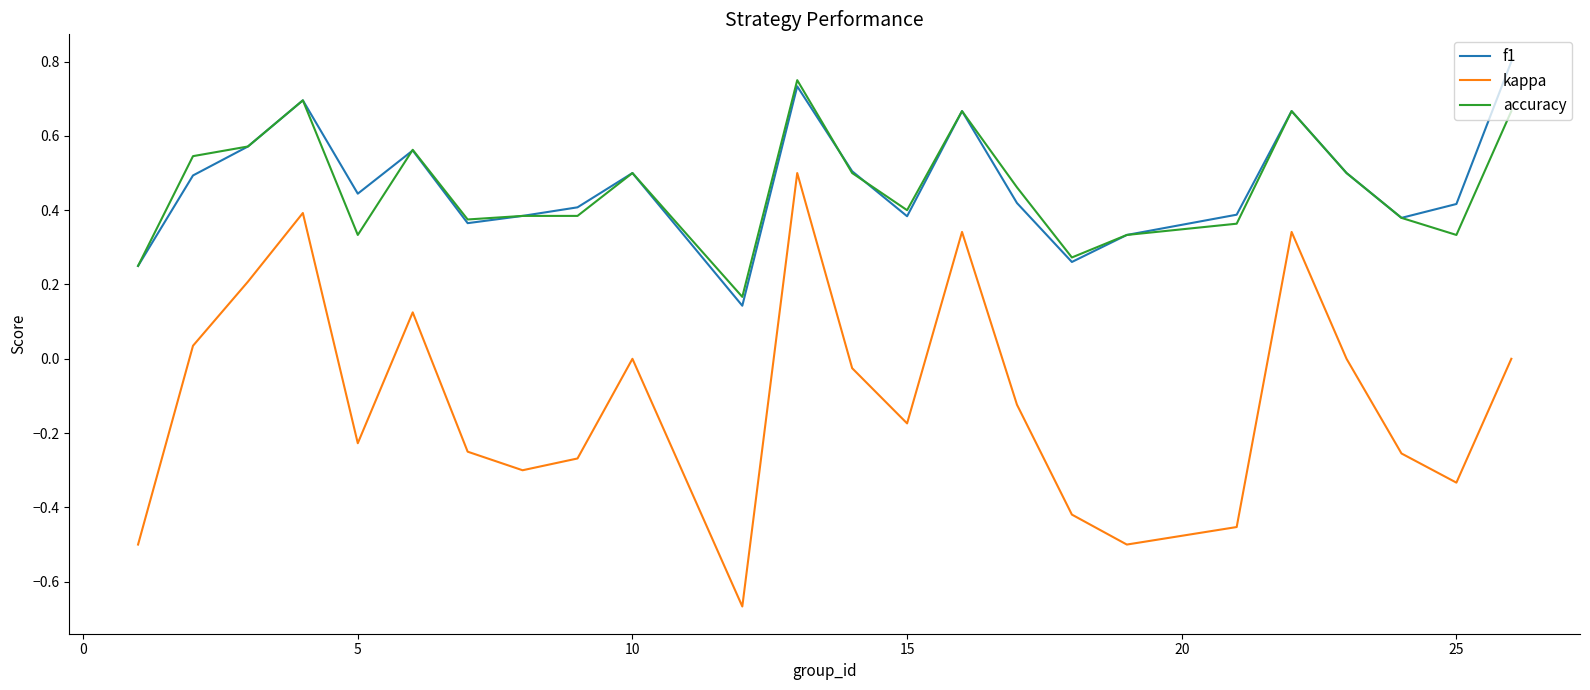

What are all the series names shown in the legend?

f1, kappa, accuracy